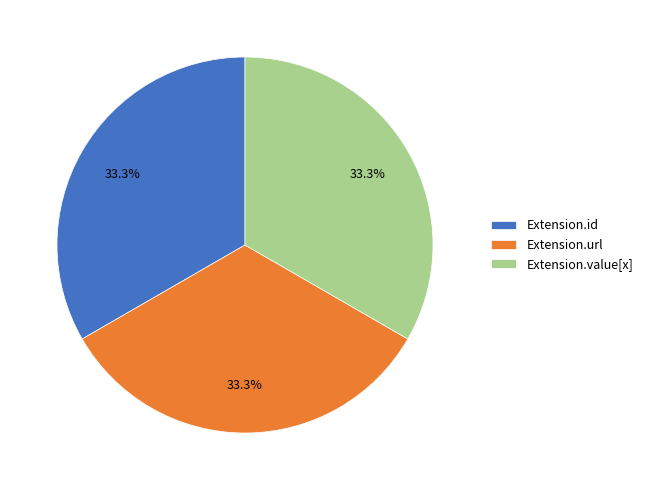

Is the sum of Extension.url and Extension.id greater than half?

Yes